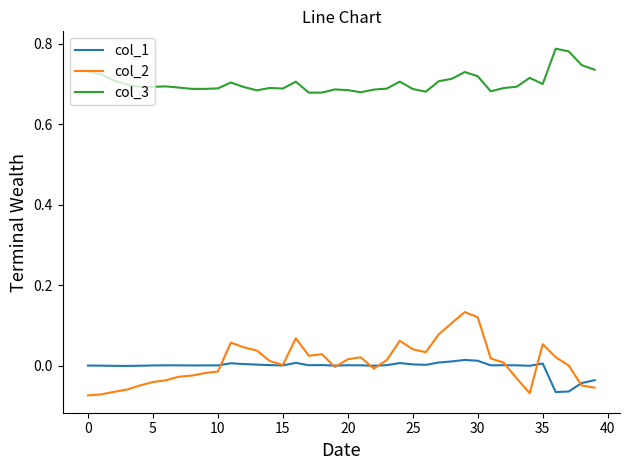

True or false: col_2 has more than 0 interior local peaks.

True